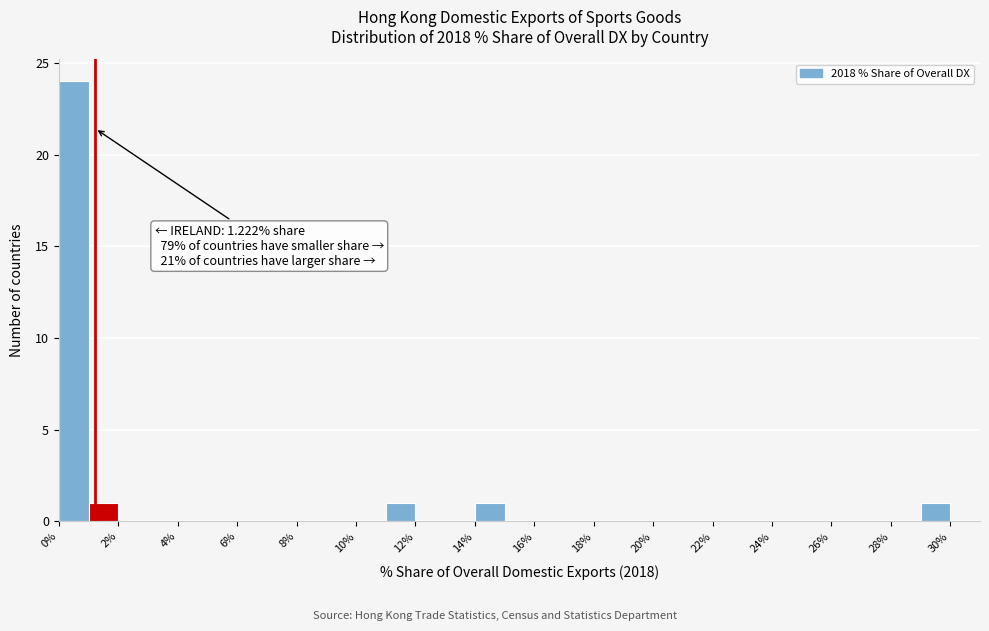

Over which range of the x-axis is the bar tallest?

0 to 1